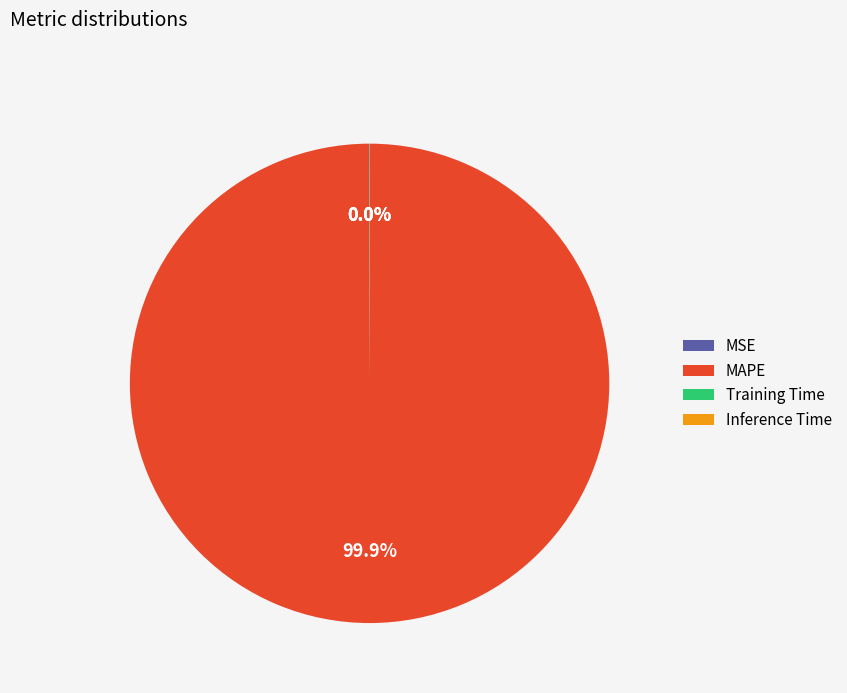

Which category accounts for the majority?

MAPE